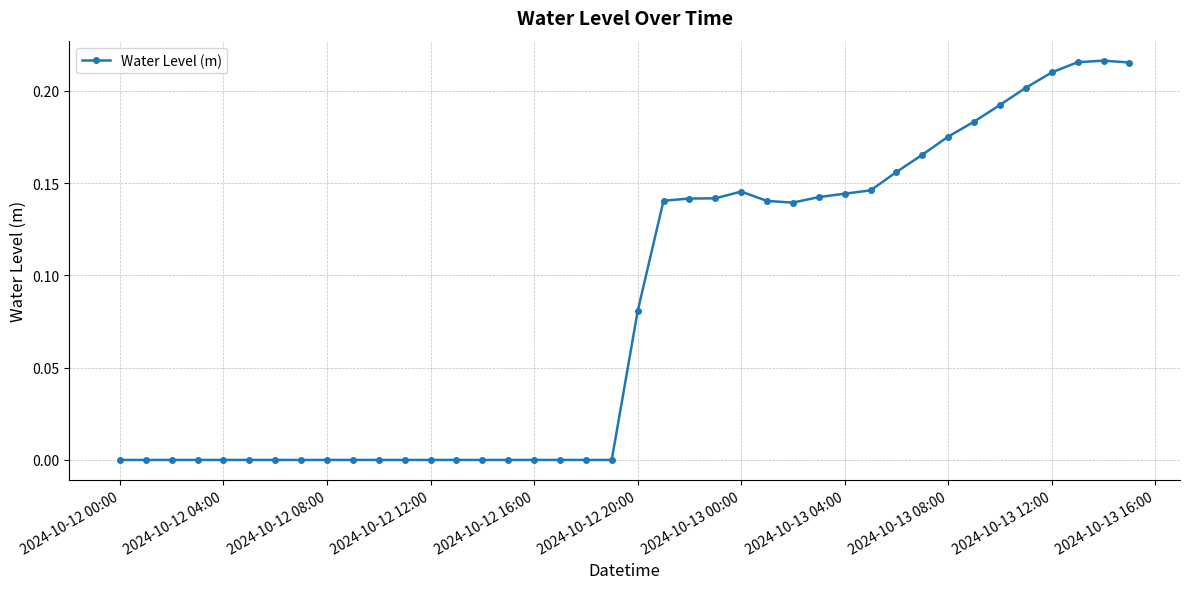

True or false: the data has more than 1 interior local peaks.

True